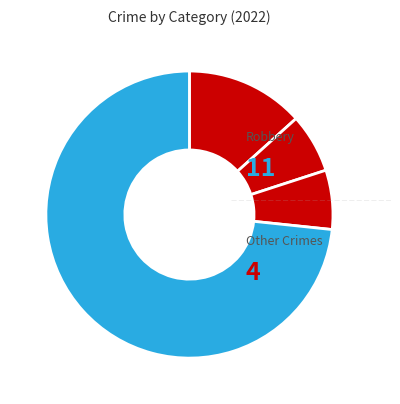

How many segments does this pie chart have?

4